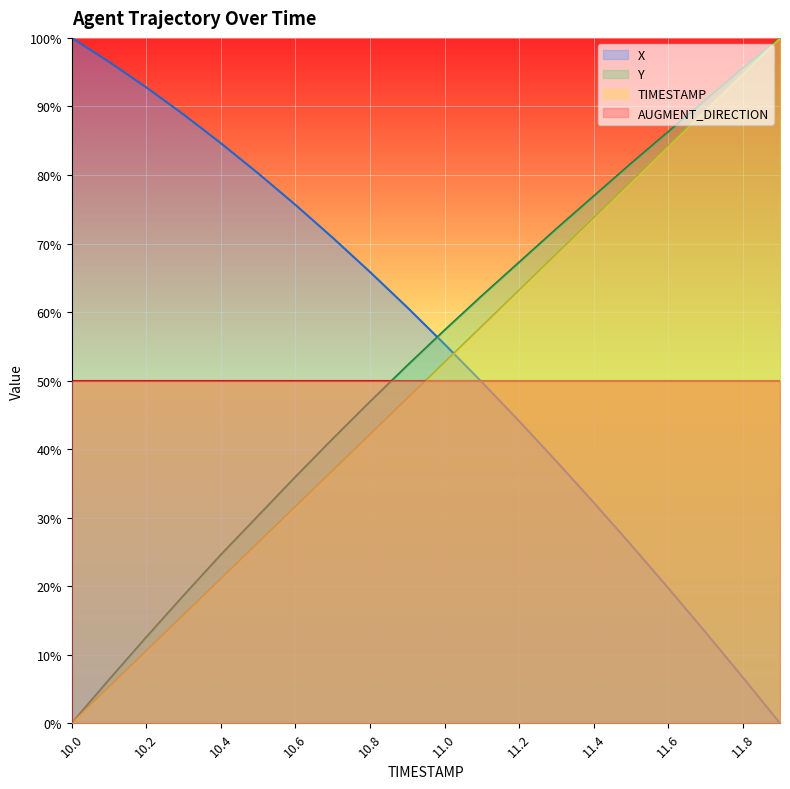

Is it true that Y equals 54.8 at 10.0?

False